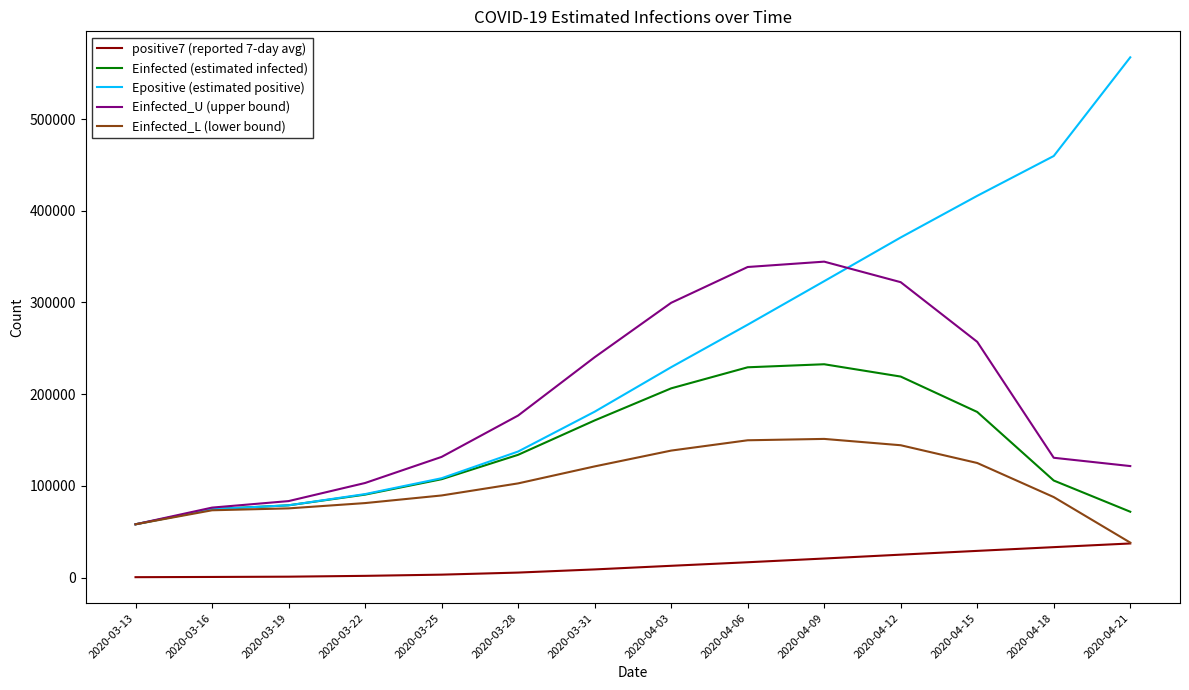

Rank the series by their maximum value, from highest to lowest.

Epositive (estimated positive), Einfected_U (upper bound), Einfected (estimated infected), Einfected_L (lower bound), positive7 (reported 7-day avg)